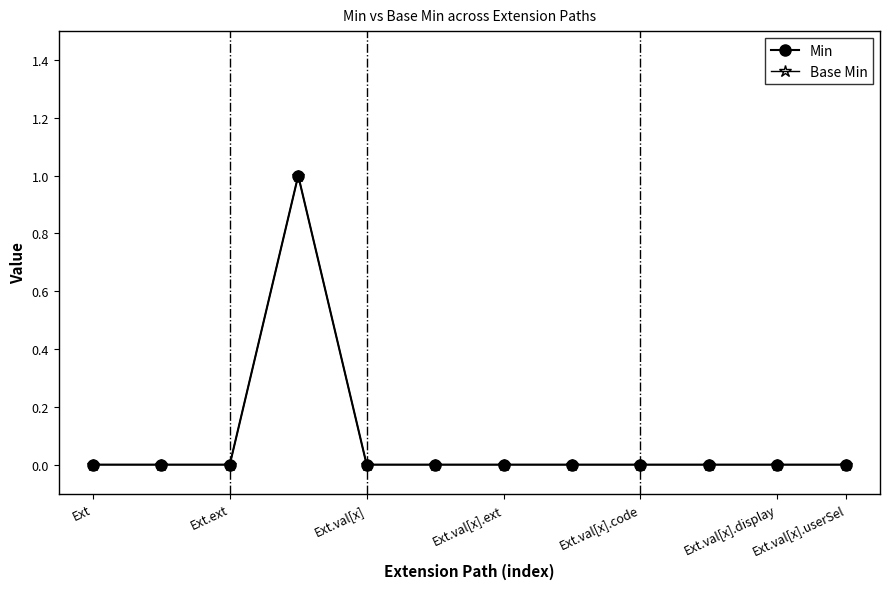

True or false: Min and Base Min intersect in this chart.

False